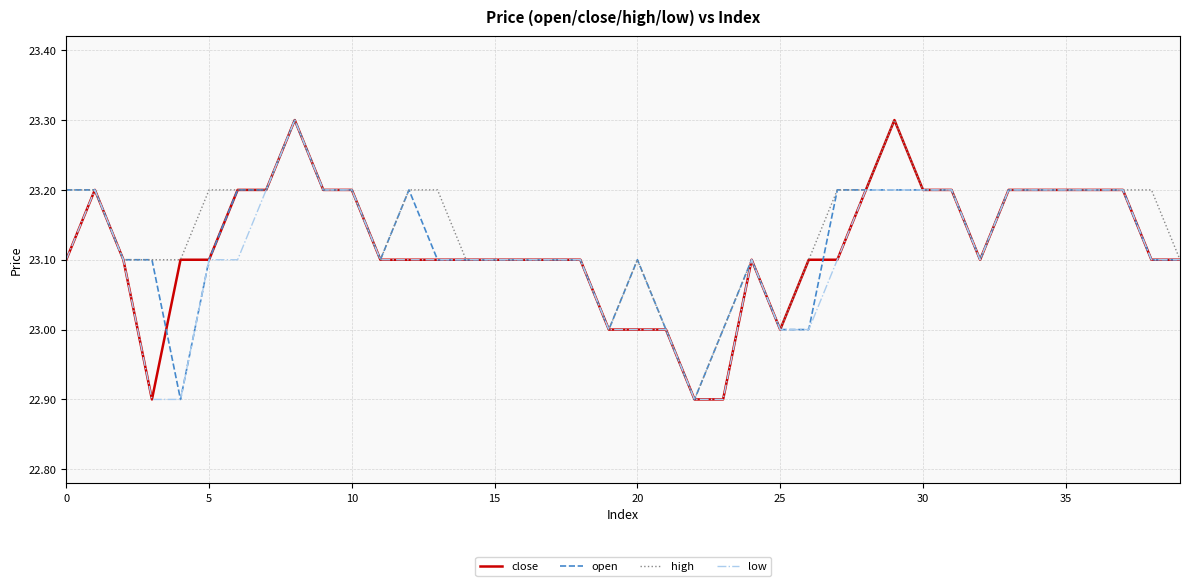

What is the smallest value displayed?

22.9